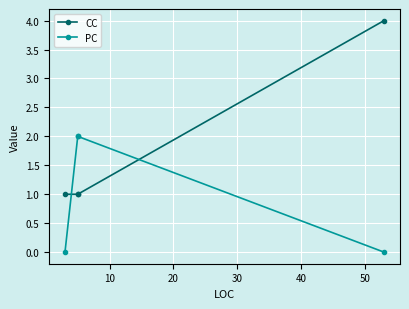

Which series has the largest total across all categories?

CC